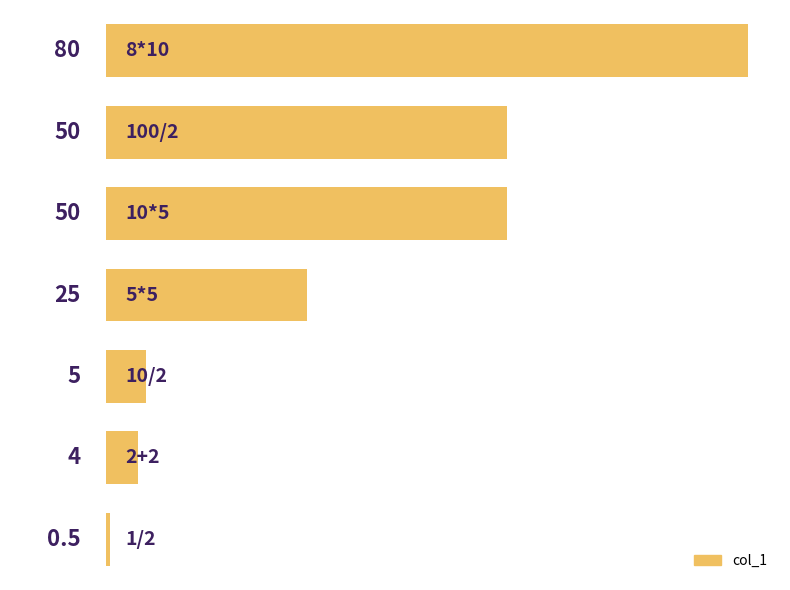

What is the difference between the second highest and second lowest values?

46.0